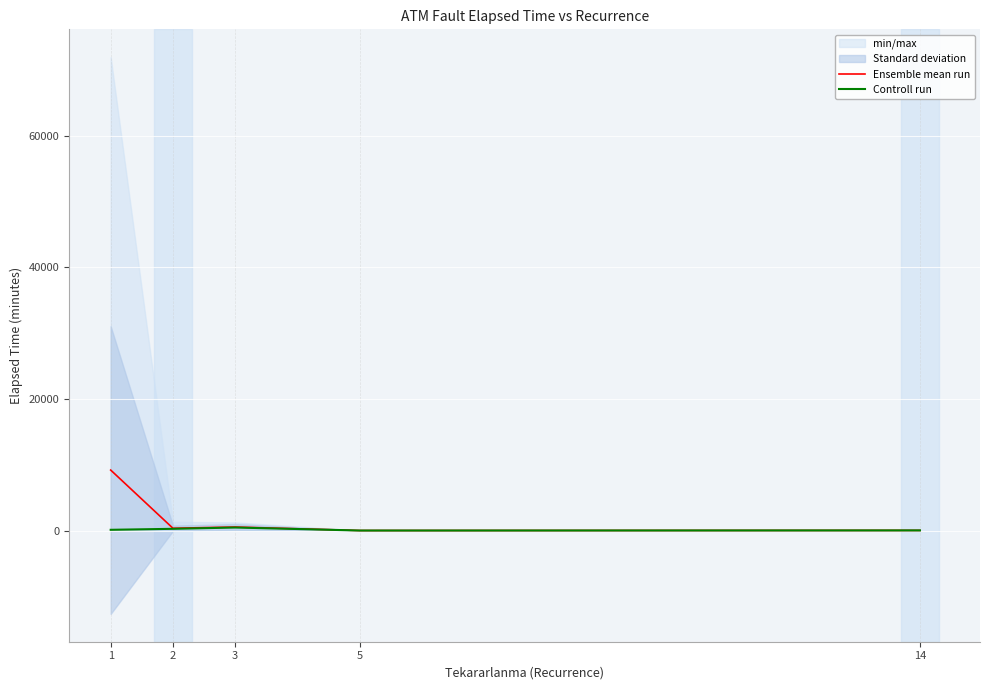

Reading left to right, list all the values displayed in this chart.

Ensemble mean run: 9195.9	356.4	547.5	10.0	30.0
Controll run: 120.0	270.0	467.5	10.0	30.0